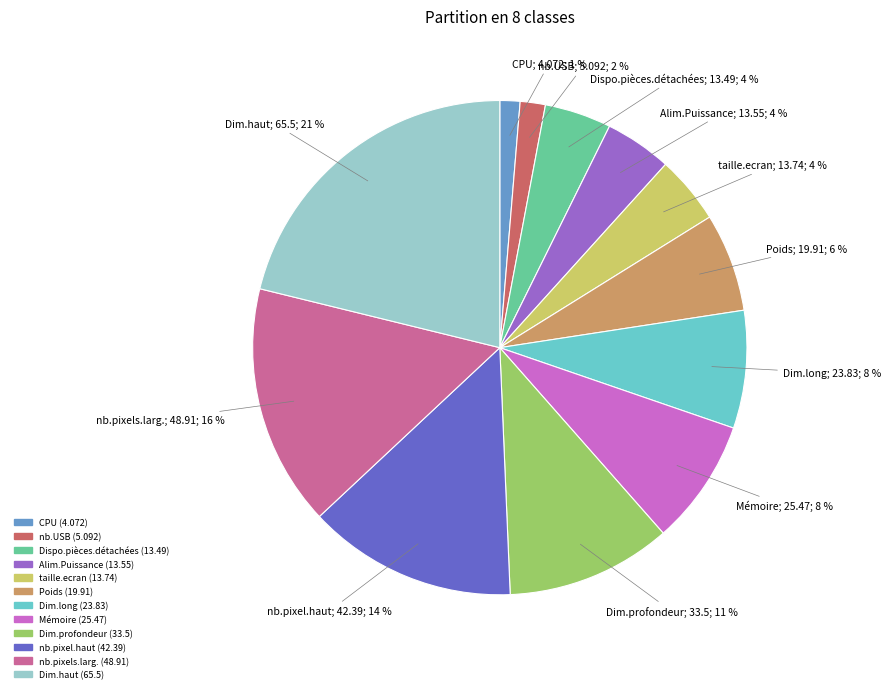

What percentage is the nb.USB slice, to the nearest percent?

2%